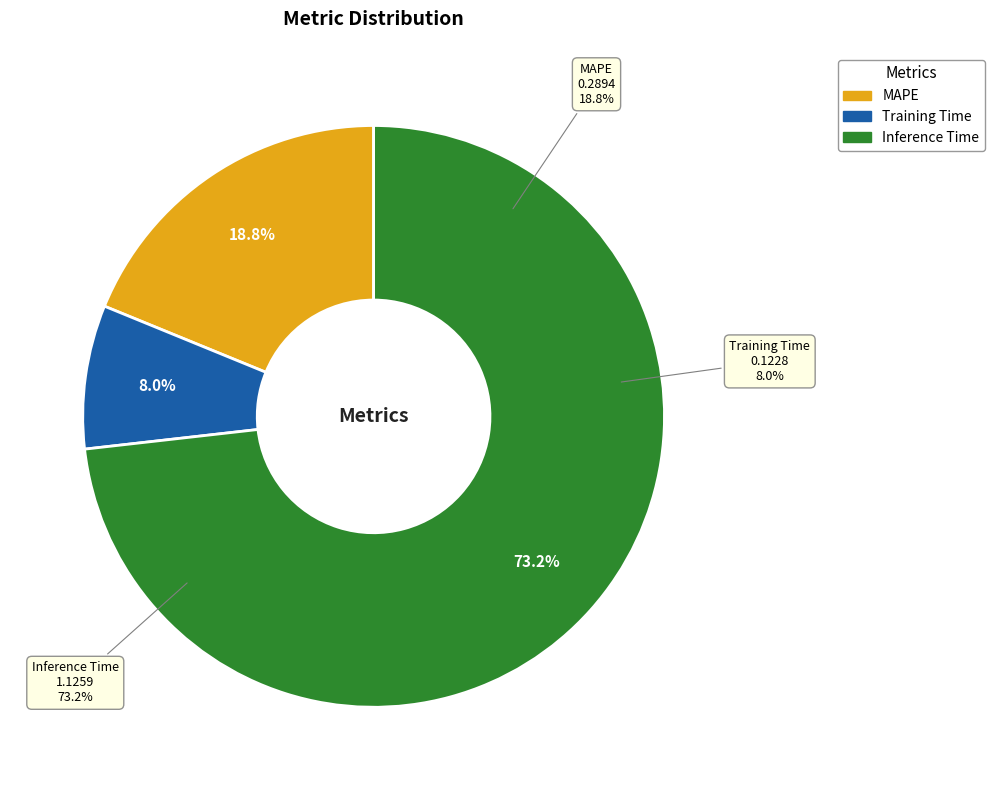

Does Inference Time account for over 50% of the chart?

Yes